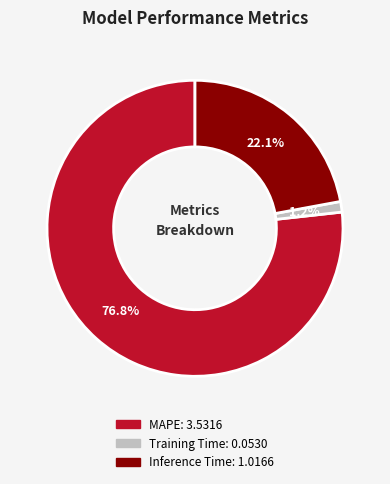

What is the largest slice in the pie chart?

MAPE